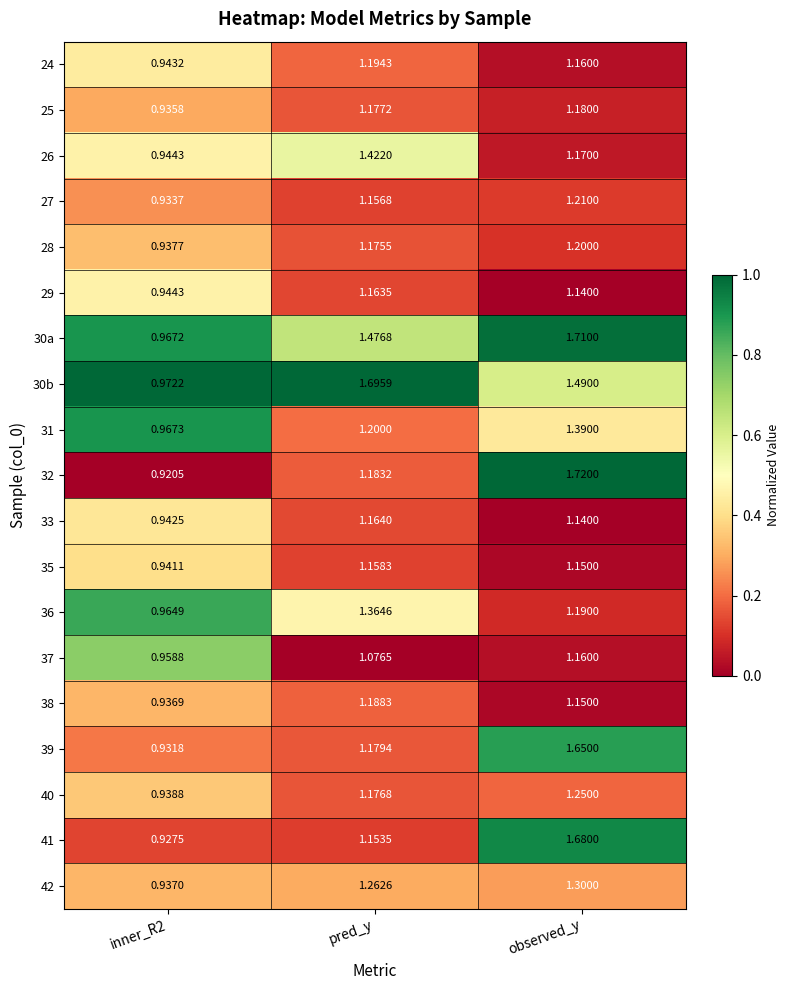

Which series has the largest range (max minus min)?

32